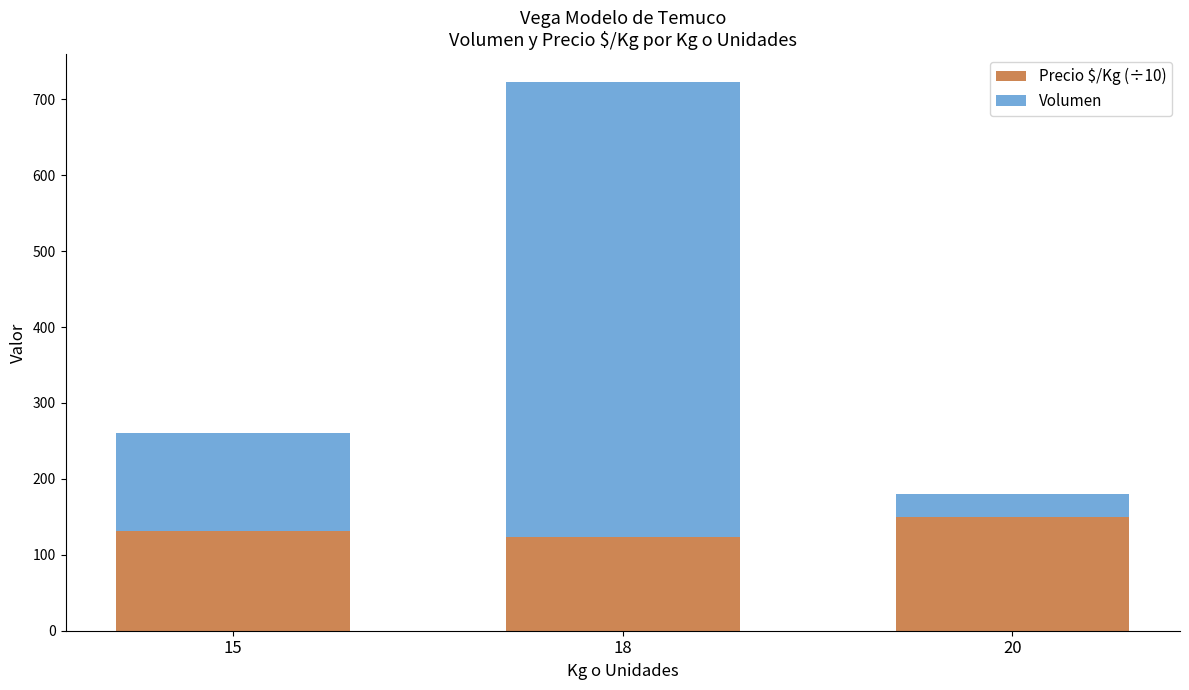

The Precio $/Kg (÷10) series shows 150 at 20. True or false?

True